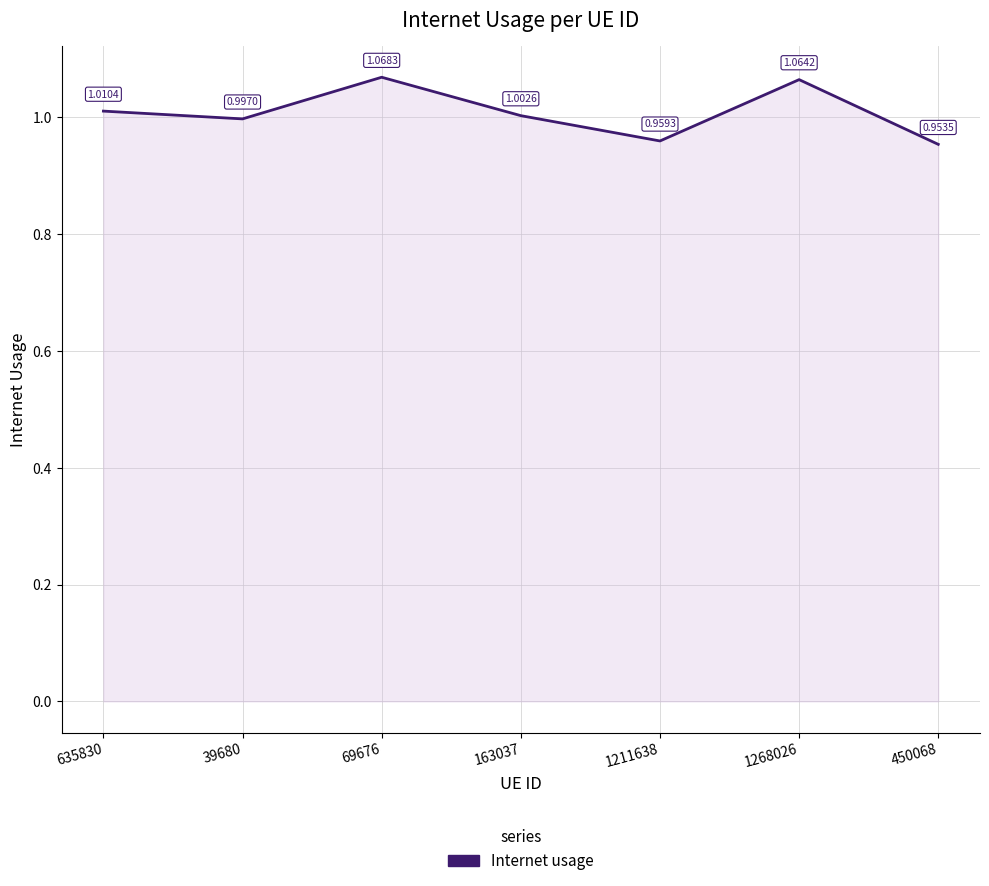

Rank the categories by value from highest to lowest.

69676, 1268026, 635830, 163037, 39680, 1211638, 450068